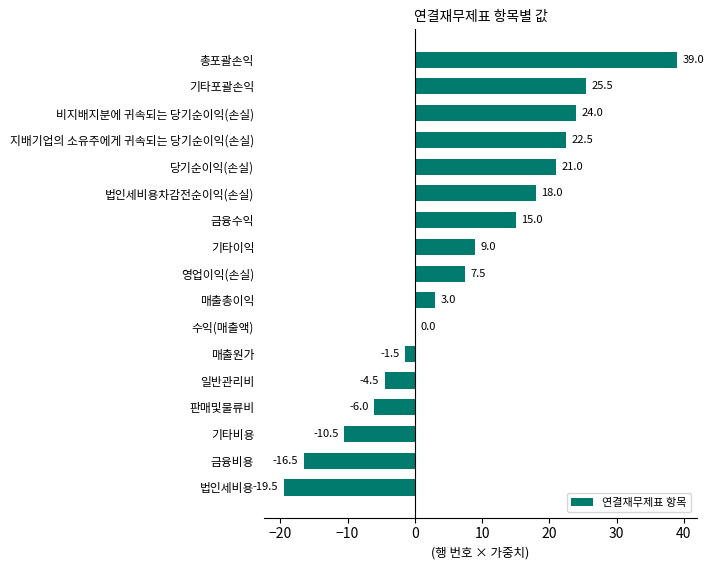

Which category has the highest value across all series?

총포괄손익